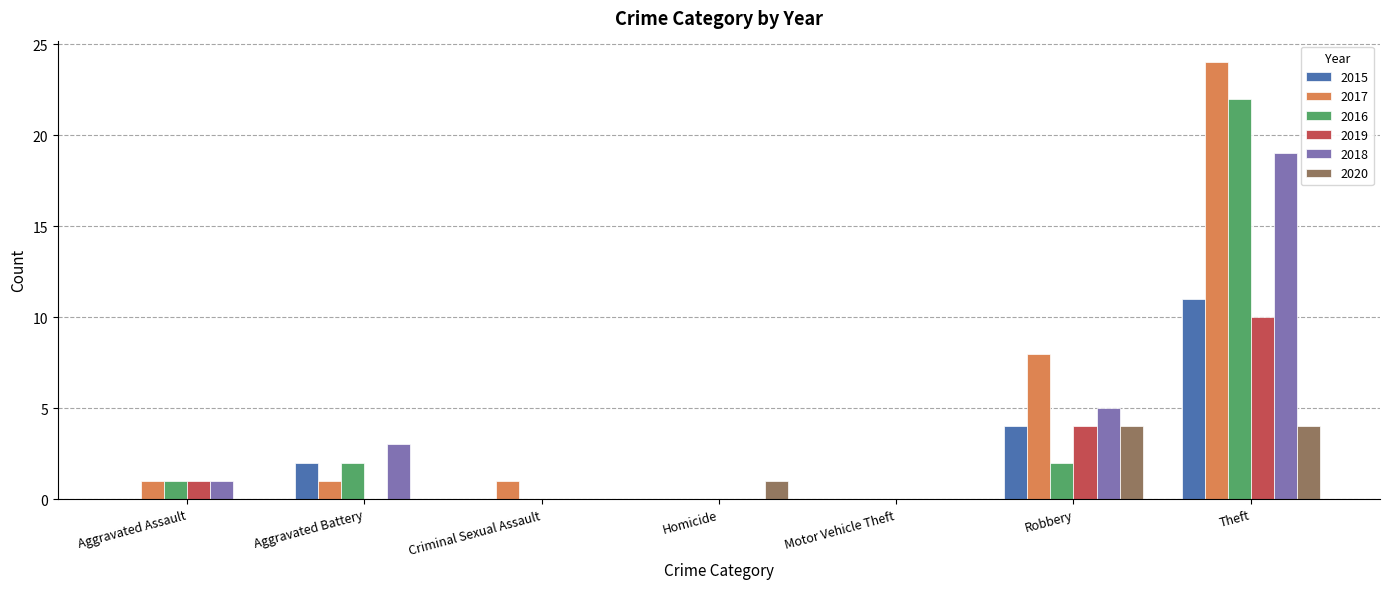

What is the sum of the 2019 values at Criminal Sexual Assault and Robbery?

4